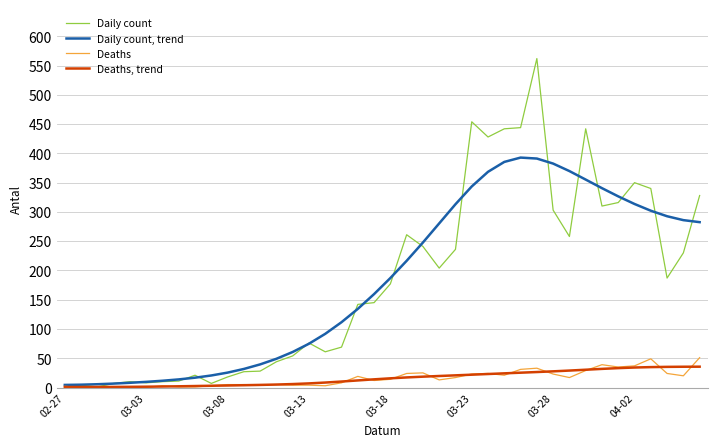

What is the highest value of the Deaths series?

51.0